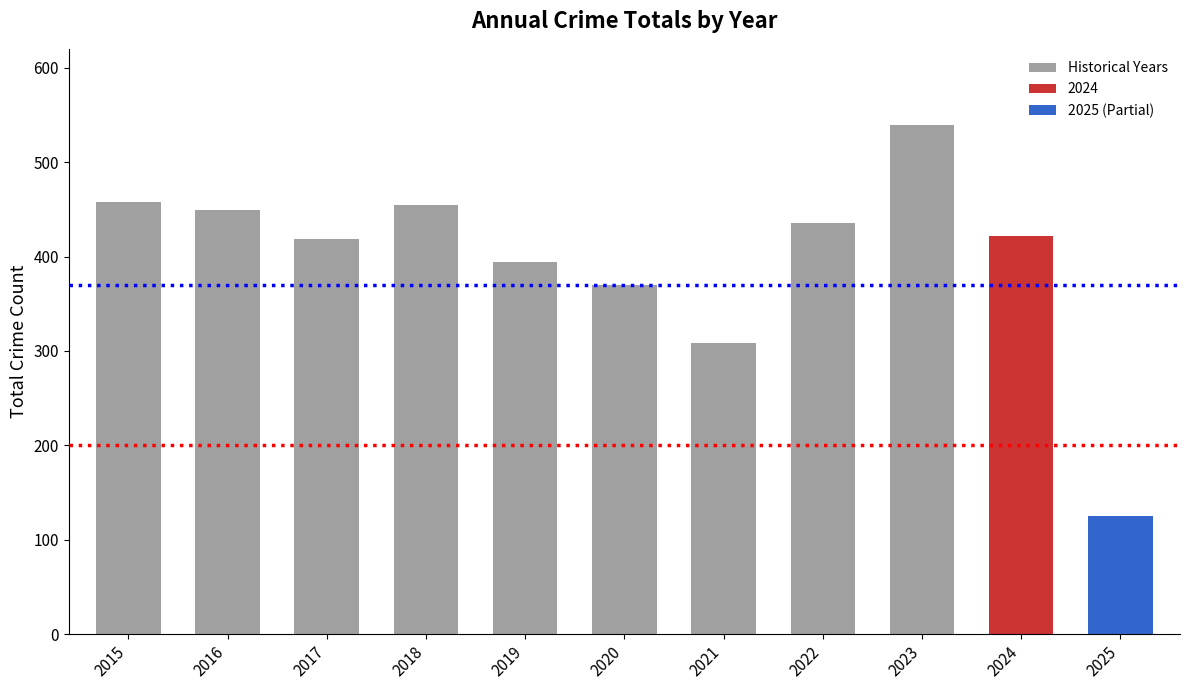

How many data points are less than 422?

5